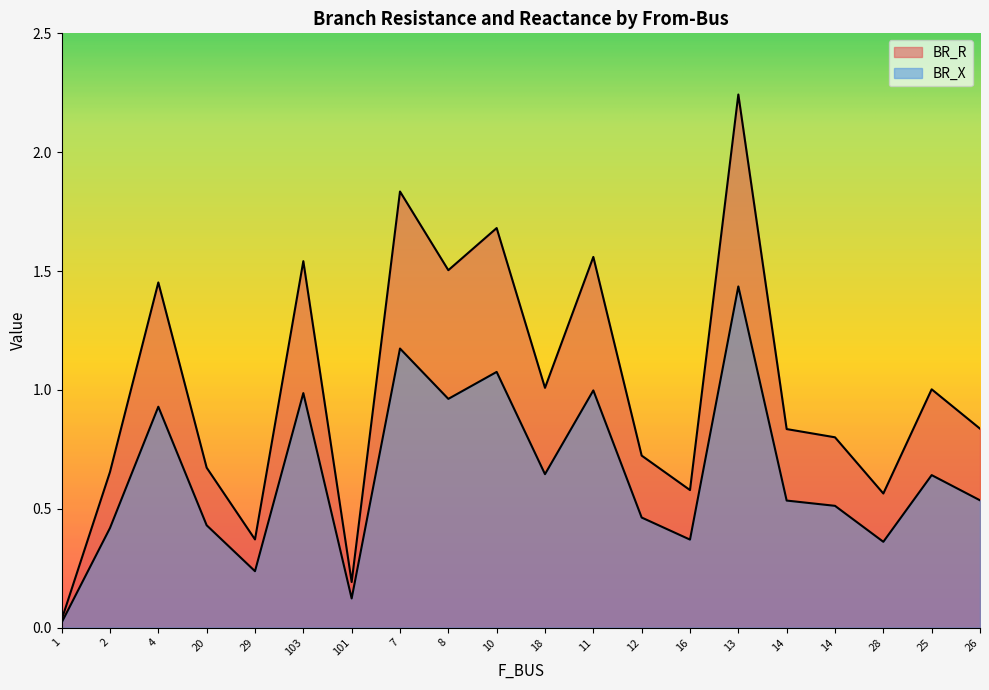

True or false: BR_R and BR_X cross at least once.

False